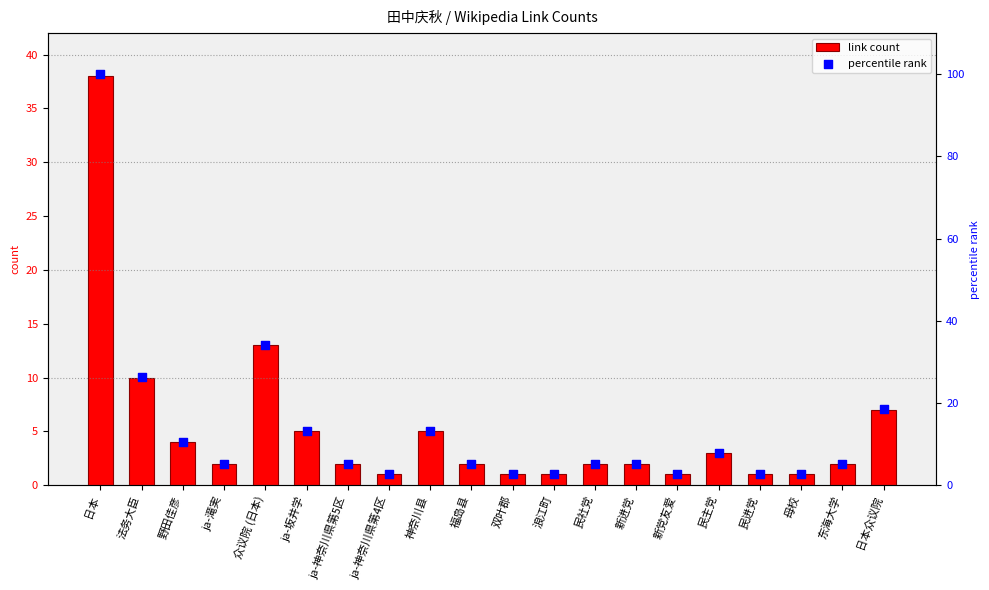

What is the total value across all series at 新进党?

7.3